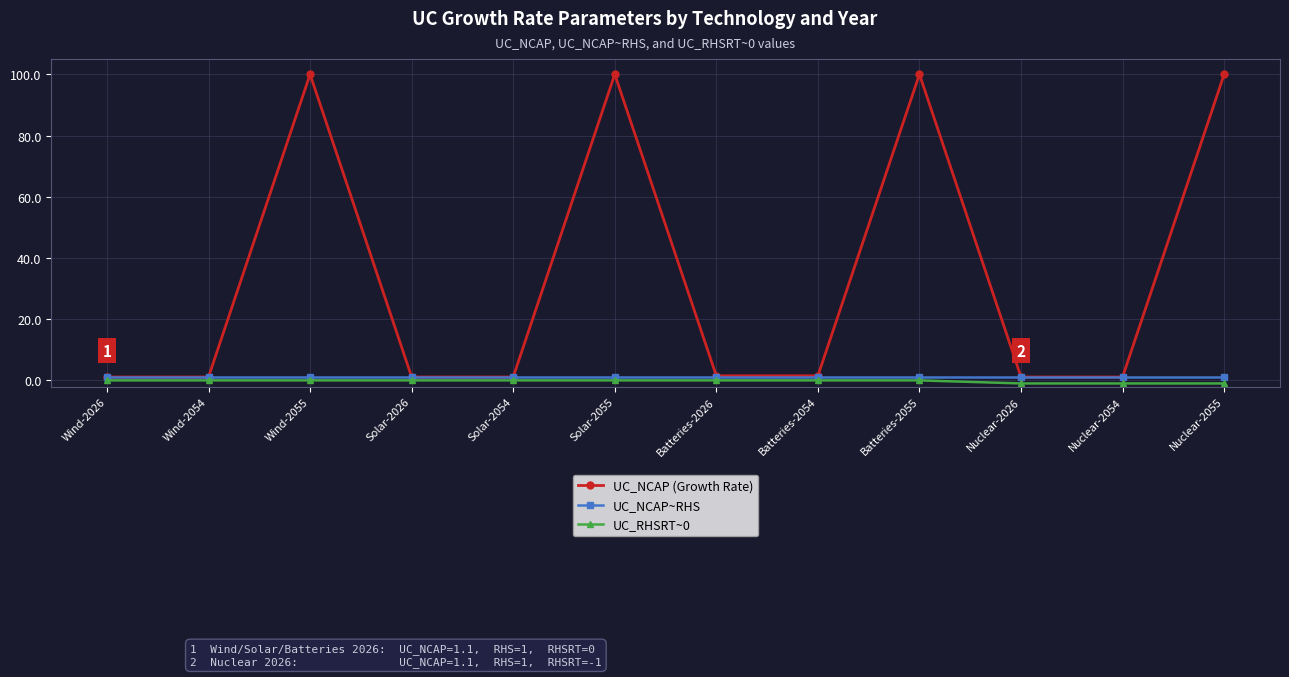

How many interior local peaks does the UC_NCAP (Growth Rate) series have?

3